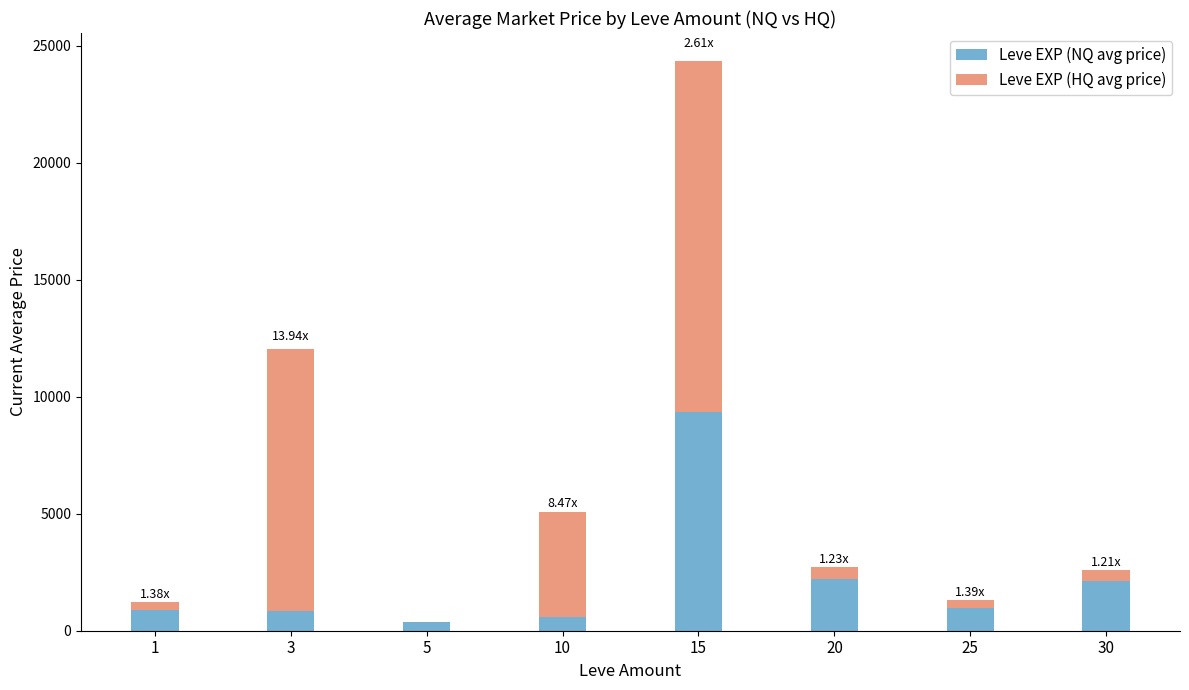

At which category is the sum across all series the highest?

15